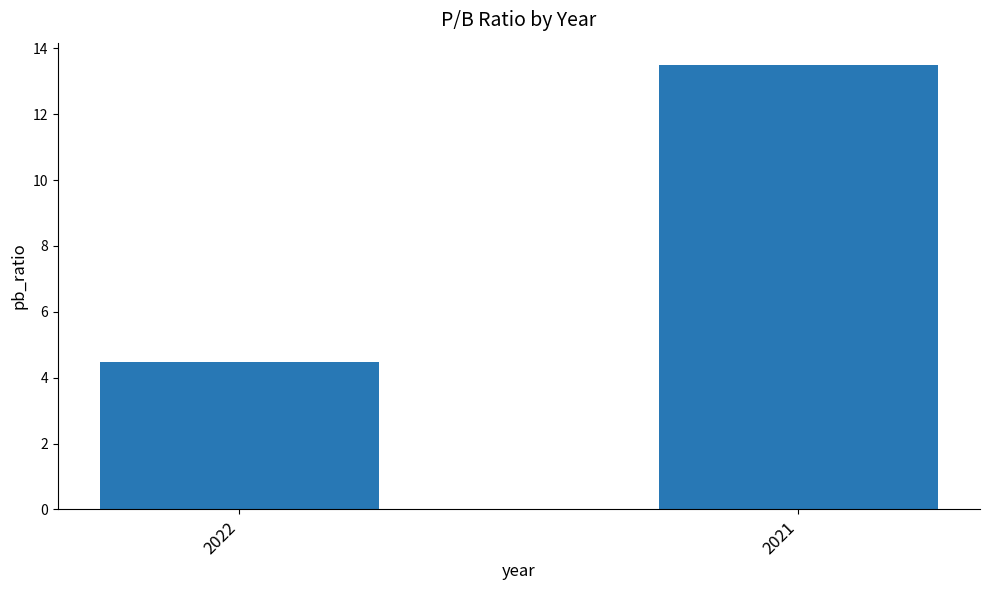

At which category does the chart reach its peak across all series?

2021